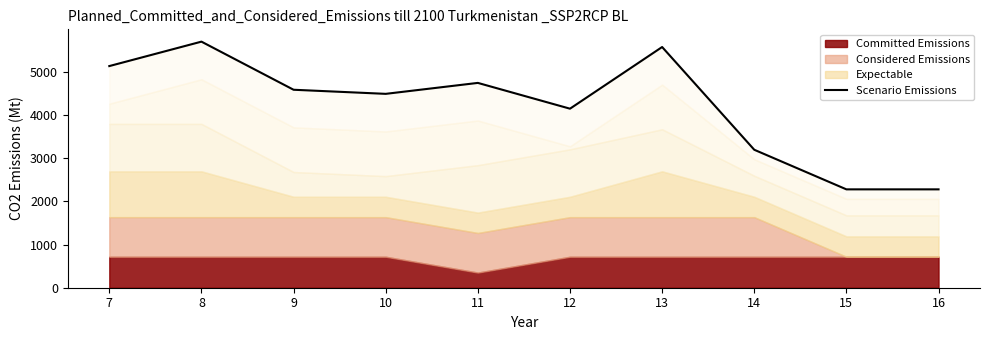

Rank the categories by value from lowest to highest.

15, 16, 14, 12, 10, 9, 11, 7, 13, 8